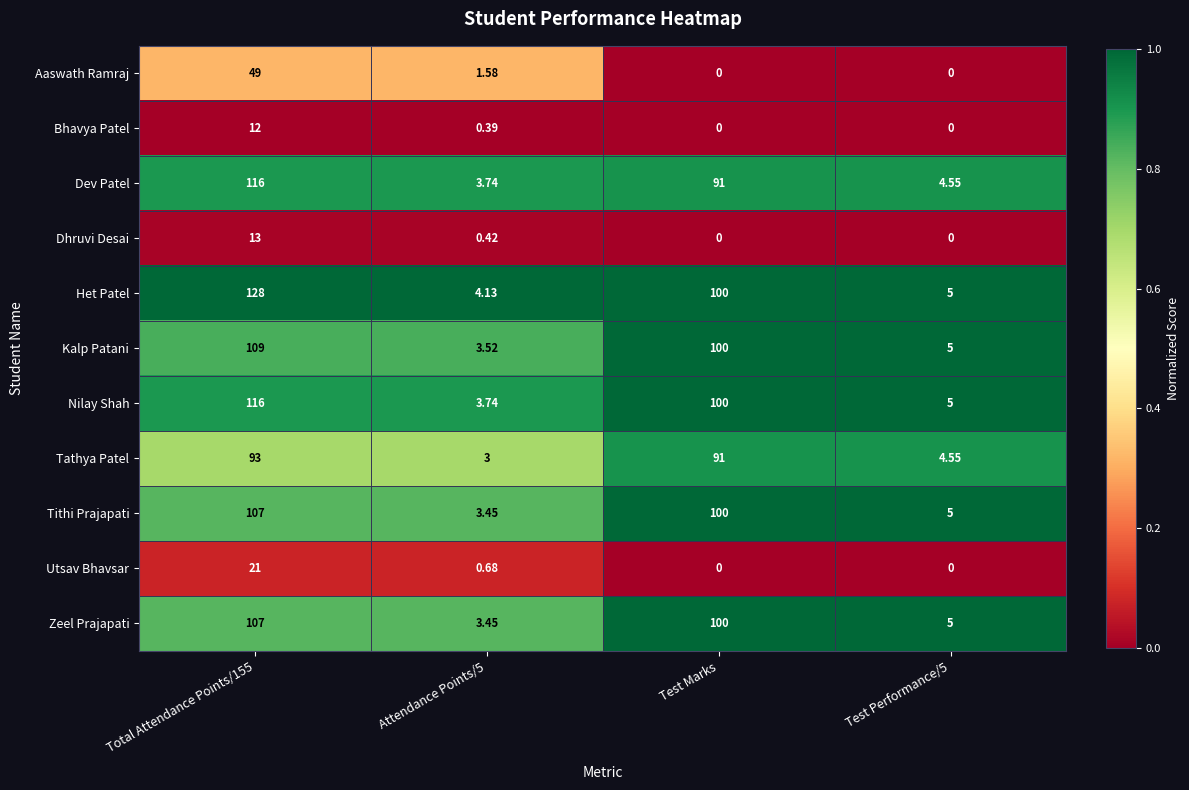

At which label is Tithi Prajapati closest to 55?

Test Marks